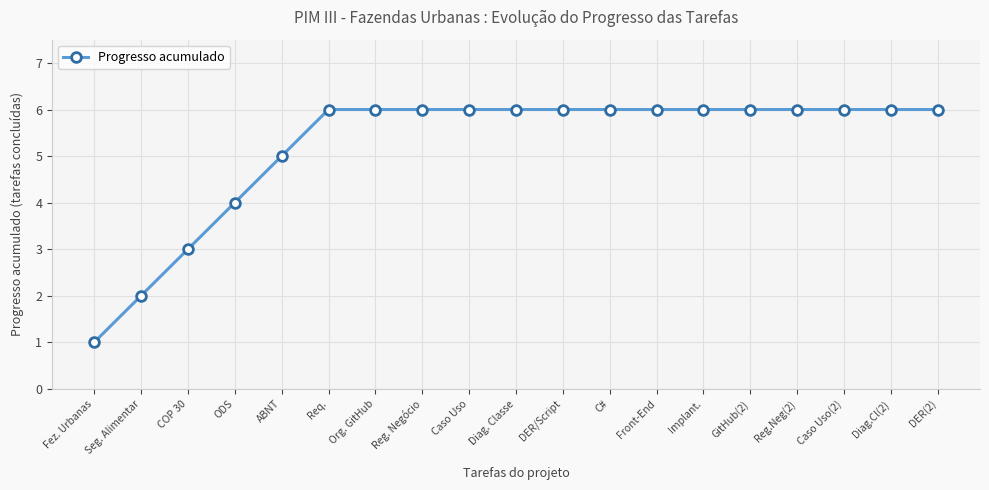

Is it true that the value at Reg.Neg(2) is 10?

False